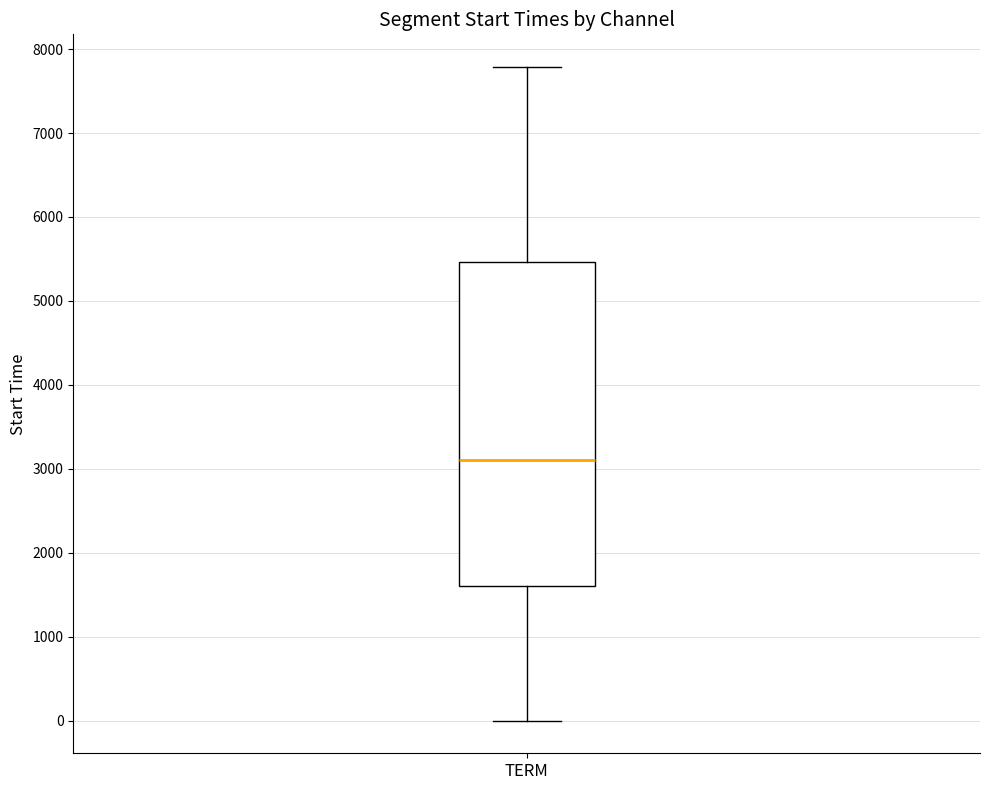

Transcribe this box plot: give where the median line is, the range the box spans, and where the two whiskers end, as read against the y-axis. The values are not printed on the chart, so give them approximately, as read against the axis.

median 3100, box 1600 to 5500, whiskers 0 to 7800